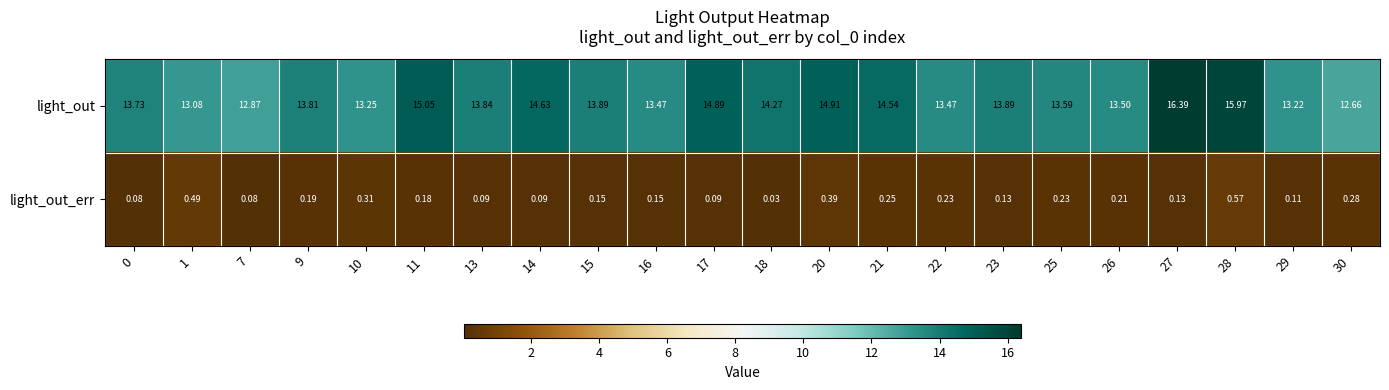

At which category is the sum across all series the highest?

28